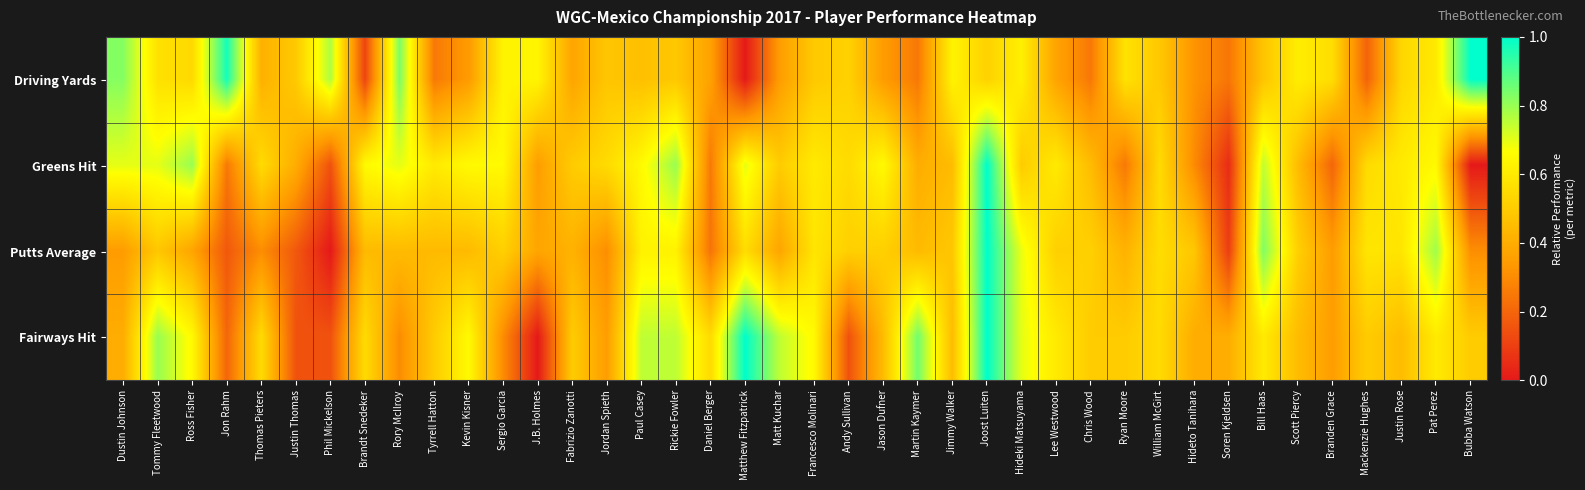

Reading right to left, list all the values displayed in this chart.

Driving Yards: Bubba Watson=1.0	Pat Perez=0.6	Justin Rose=0.5	Mackenzie Hughes=0.2	Branden Grace=0.6	Scott Piercy=0.6	Bill Haas=0.5	Soren Kjeldsen=0.2	Hideto Tanihara=0.3	William McGirt=0.5	Ryan Moore=0.6	Chris Wood=0.2	Lee Westwood=0.4	Hideki Matsuyama=0.6	Joost Luiten=0.5	Jimmy Walker=0.6	Martin Kaymer=0.2	Jason Dufner=0.3	Andy Sullivan=0.5	Francesco Molinari=0.5	Matt Kuchar=0.3	Matthew Fitzpatrick=0.0	Daniel Berger=0.4	Rickie Fowler=0.5	Paul Casey=0.5	Jordan Spieth=0.5	Fabrizio Zanotti=0.4	J.B. Holmes=0.6	Sergio Garcia=0.6	Kevin Kisner=0.3	Tyrrell Hatton=0.3	Rory McIlroy=0.8	Brandt Snedeker=0.1	Phil Mickelson=0.8	Justin Thomas=0.5	Thomas Pieters=0.4	Jon Rahm=1.0	Ross Fisher=0.5	Tommy Fleetwood=0.6	Dustin Johnson=0.8
Greens Hit: Bubba Watson=0.0	Pat Perez=0.7	Justin Rose=0.6	Mackenzie Hughes=0.6	Branden Grace=0.2	Scott Piercy=0.5	Bill Haas=0.8	Soren Kjeldsen=0.1	Hideto Tanihara=0.3	William McGirt=0.6	Ryan Moore=0.2	Chris Wood=0.5	Lee Westwood=0.6	Hideki Matsuyama=0.5	Joost Luiten=1.0	Jimmy Walker=0.5	Martin Kaymer=0.4	Jason Dufner=0.7	Andy Sullivan=0.6	Francesco Molinari=0.6	Matt Kuchar=0.5	Matthew Fitzpatrick=0.7	Daniel Berger=0.2	Rickie Fowler=0.8	Paul Casey=0.7	Jordan Spieth=0.6	Fabrizio Zanotti=0.5	J.B. Holmes=0.3	Sergio Garcia=0.7	Kevin Kisner=0.7	Tyrrell Hatton=0.6	Rory McIlroy=0.7	Brandt Snedeker=0.7	Phil Mickelson=0.1	Justin Thomas=0.4	Thomas Pieters=0.6	Jon Rahm=0.2	Ross Fisher=0.8	Tommy Fleetwood=0.7	Dustin Johnson=0.7
Putts Average: Bubba Watson=0.3	Pat Perez=0.8	Justin Rose=0.6	Mackenzie Hughes=0.6	Branden Grace=0.3	Scott Piercy=0.5	Bill Haas=0.8	Soren Kjeldsen=0.1	Hideto Tanihara=0.5	William McGirt=0.6	Ryan Moore=0.4	Chris Wood=0.5	Lee Westwood=0.5	Hideki Matsuyama=0.7	Joost Luiten=1.0	Jimmy Walker=0.5	Martin Kaymer=0.4	Jason Dufner=0.5	Andy Sullivan=0.5	Francesco Molinari=0.6	Matt Kuchar=0.4	Matthew Fitzpatrick=0.6	Daniel Berger=0.2	Rickie Fowler=0.6	Paul Casey=0.6	Jordan Spieth=0.3	Fabrizio Zanotti=0.4	J.B. Holmes=0.4	Sergio Garcia=0.5	Kevin Kisner=0.4	Tyrrell Hatton=0.4	Rory McIlroy=0.4	Brandt Snedeker=0.4	Phil Mickelson=0.0	Justin Thomas=0.2	Thomas Pieters=0.3	Jon Rahm=0.2	Ross Fisher=0.4	Tommy Fleetwood=0.5	Dustin Johnson=0.3
Fairways Hit: Bubba Watson=0.5	Pat Perez=0.6	Justin Rose=0.5	Mackenzie Hughes=0.5	Branden Grace=0.3	Scott Piercy=0.5	Bill Haas=0.6	Soren Kjeldsen=0.4	Hideto Tanihara=0.4	William McGirt=0.6	Ryan Moore=0.5	Chris Wood=0.5	Lee Westwood=0.6	Hideki Matsuyama=0.7	Joost Luiten=1.0	Jimmy Walker=0.5	Martin Kaymer=0.8	Jason Dufner=0.5	Andy Sullivan=0.1	Francesco Molinari=0.7	Matt Kuchar=0.8	Matthew Fitzpatrick=1.0	Daniel Berger=0.6	Rickie Fowler=0.8	Paul Casey=0.8	Jordan Spieth=0.3	Fabrizio Zanotti=0.5	J.B. Holmes=0.0	Sergio Garcia=0.3	Kevin Kisner=0.7	Tyrrell Hatton=0.5	Rory McIlroy=0.3	Brandt Snedeker=0.6	Phil Mickelson=0.1	Justin Thomas=0.1	Thomas Pieters=0.6	Jon Rahm=0.2	Ross Fisher=0.7	Tommy Fleetwood=0.8	Dustin Johnson=0.4